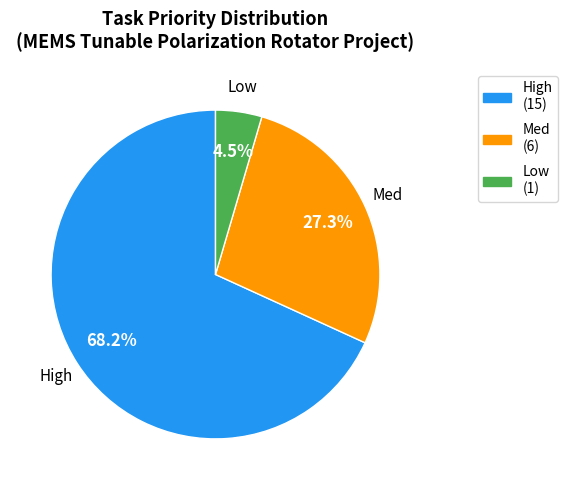

Is there any slice that represents more than half of the pie?

Yes